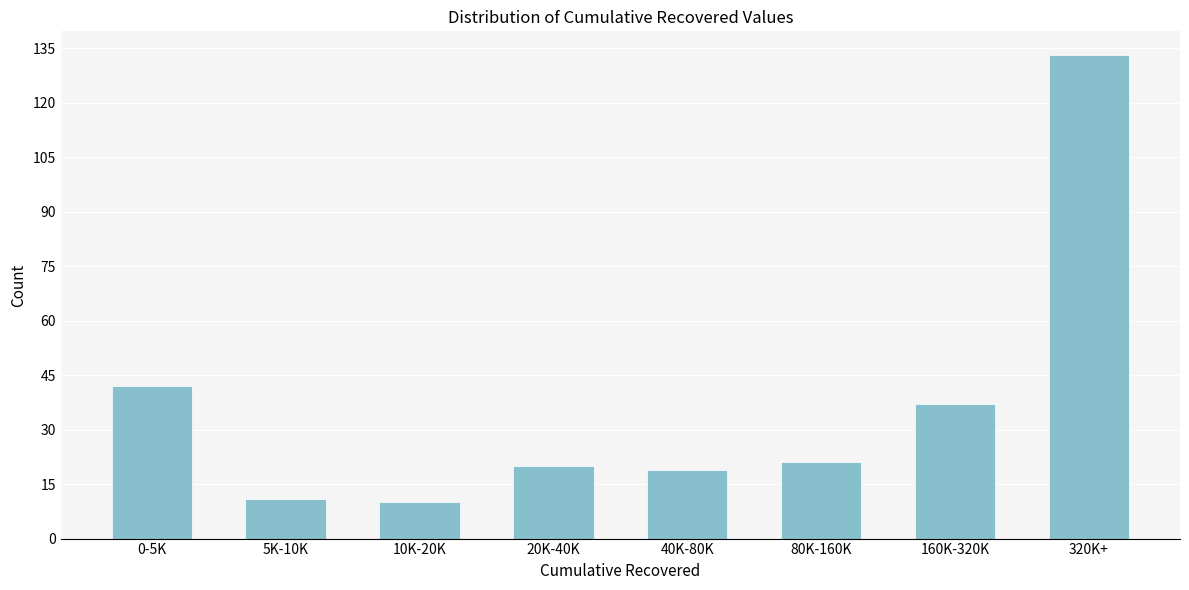

Reading right to left, extract all data points from this chart.

320K+=133	160K-320K=37	80K-160K=21	40K-80K=19	20K-40K=20	10K-20K=10	5K-10K=11	0-5K=42